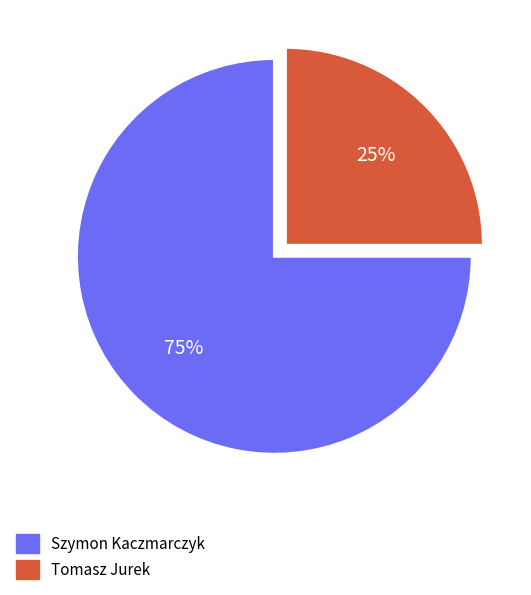

Is the sum of Szymon Kaczmarczyk and Tomasz Jurek greater than half?

Yes